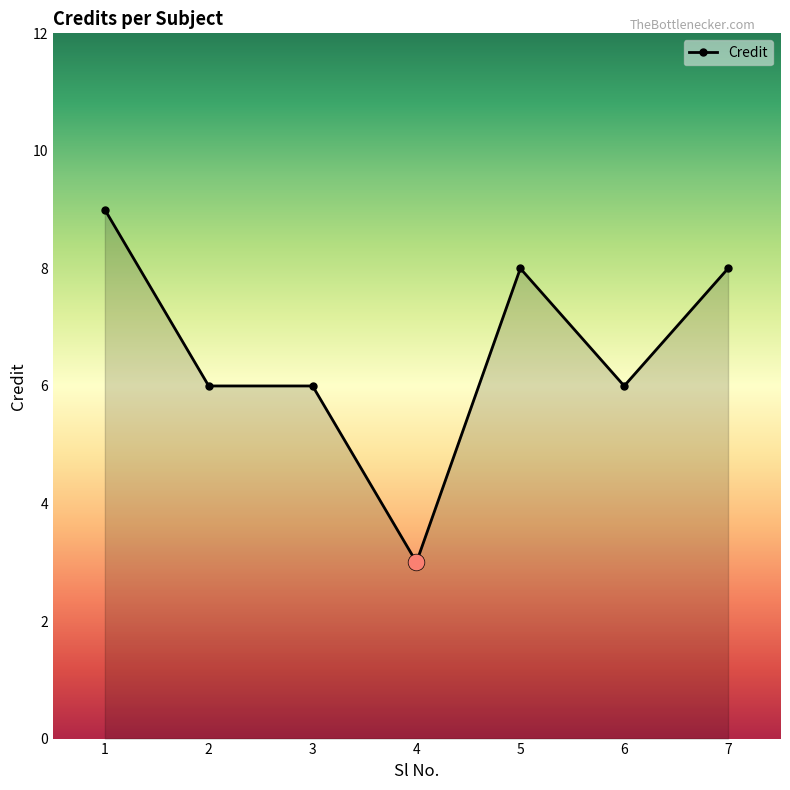

What is the sum of the values at 3 and 5?

14